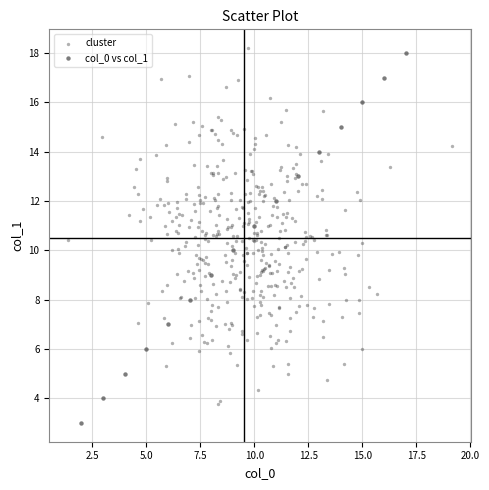

Which series reaches the minimum Y coordinate?

col_0 vs col_1